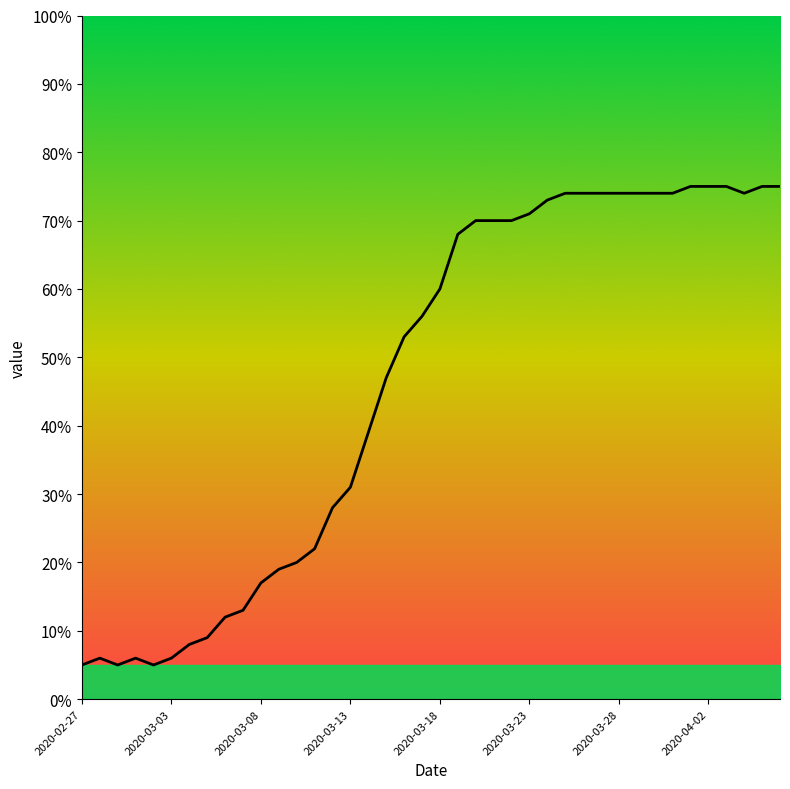

What is the greatest value displayed?

75